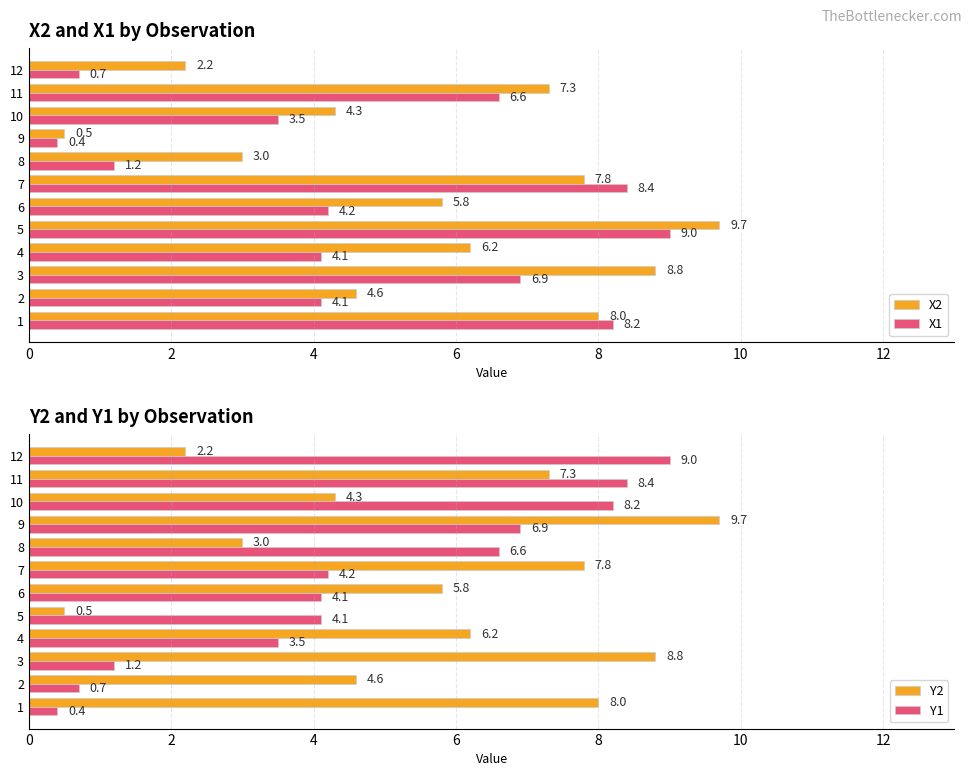

At which label does Y2 reach its minimum?

5